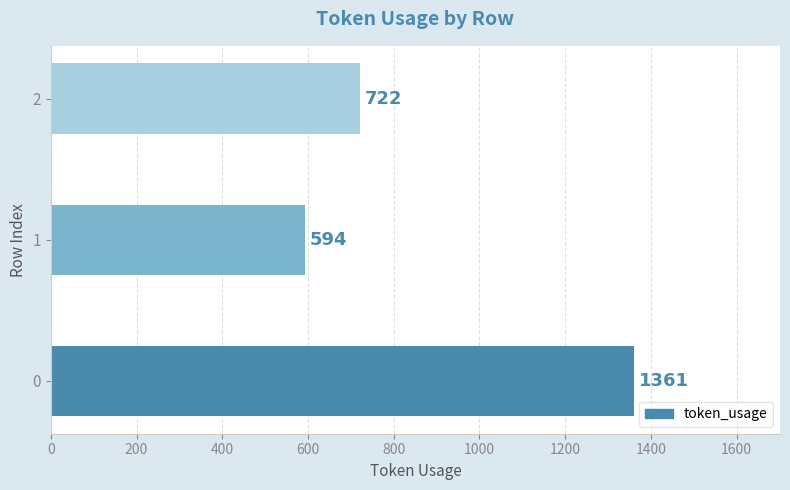

What is the sum of all values?

2677